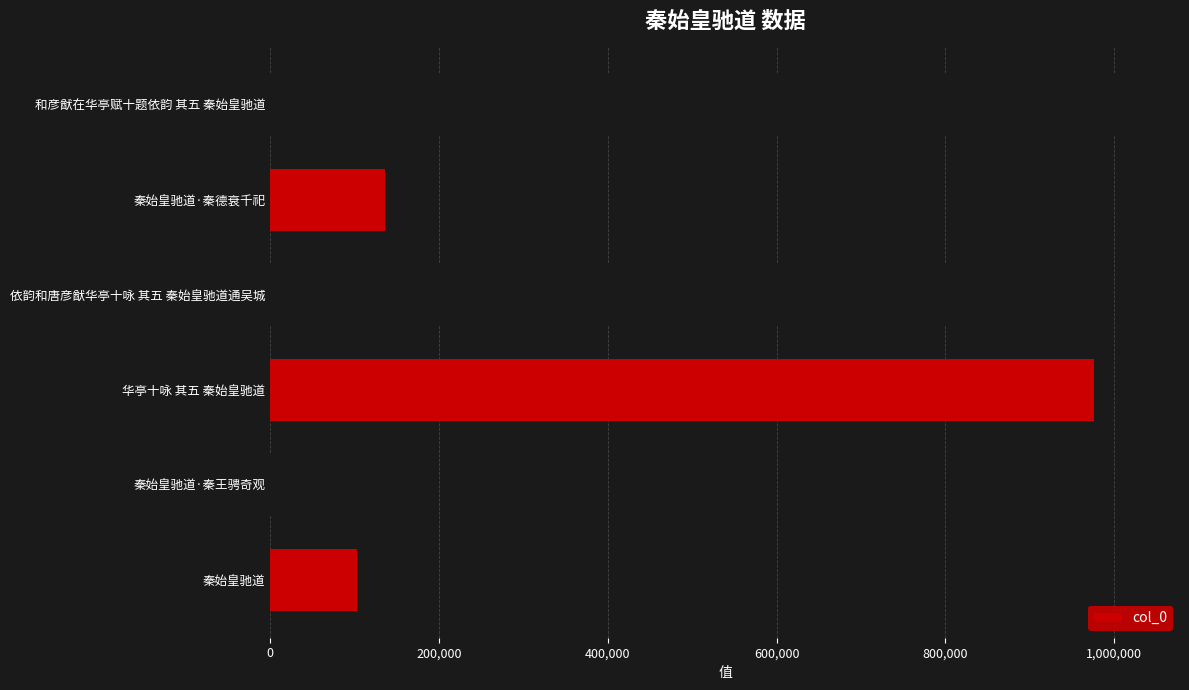

List the labels in order of value, smallest first.

秦始皇驰道, 秦始皇驰道·秦德衰千祀, 秦始皇驰道·秦王骋奇观, 华亭十咏 其五 秦始皇驰道, 依韵和唐彦猷华亭十咏 其五 秦始皇驰道通吴城, 和彦猷在华亭赋十题依韵 其五 秦始皇驰道